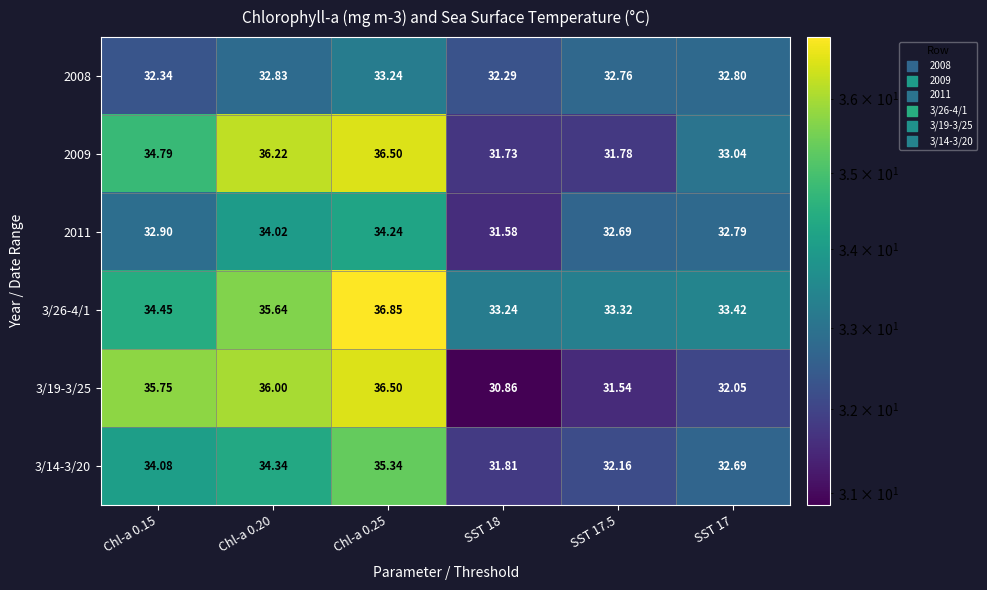

Is the value of 3/26-4/1 at SST 18 greater than the value of 2011 at SST 18?

Yes